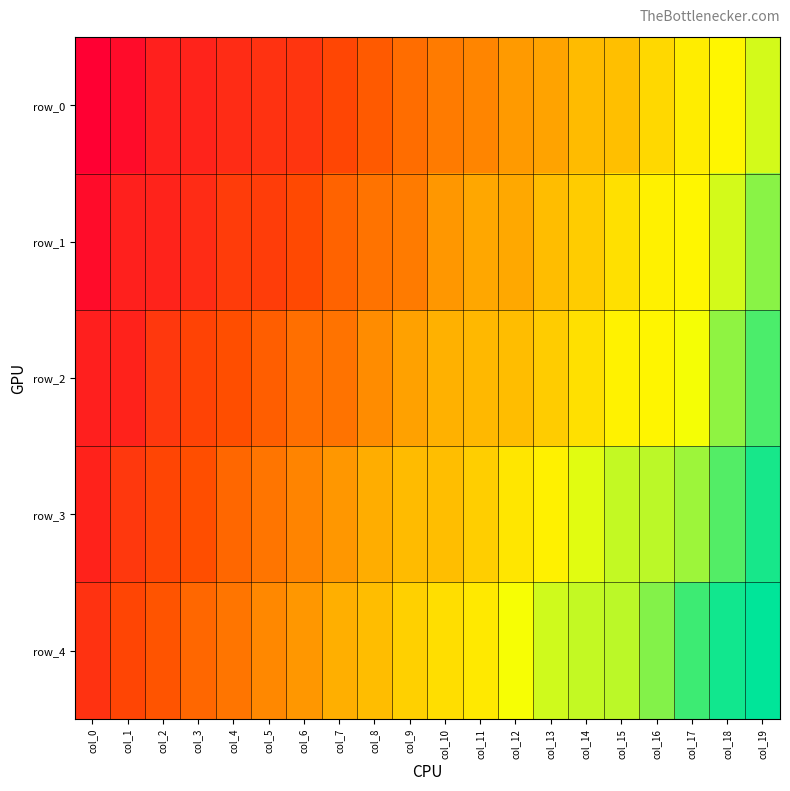

How many data points in row_2 are less than 693?

10